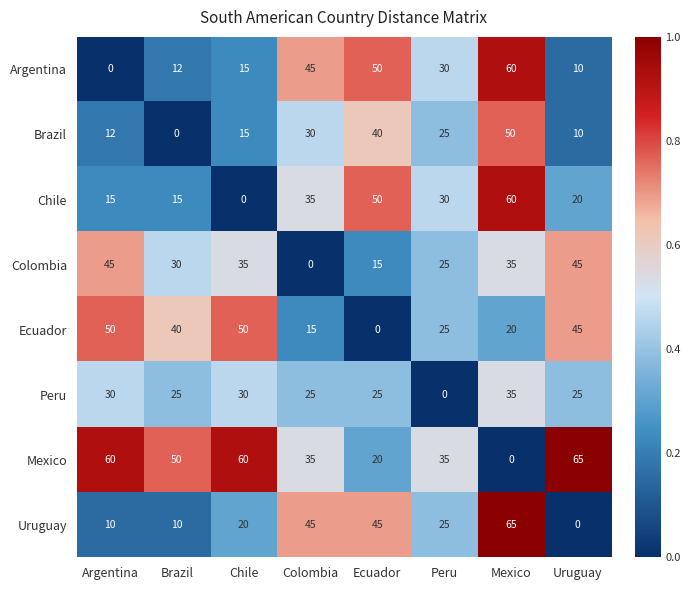

What is the spread (max minus min) of values at Mexico?

65